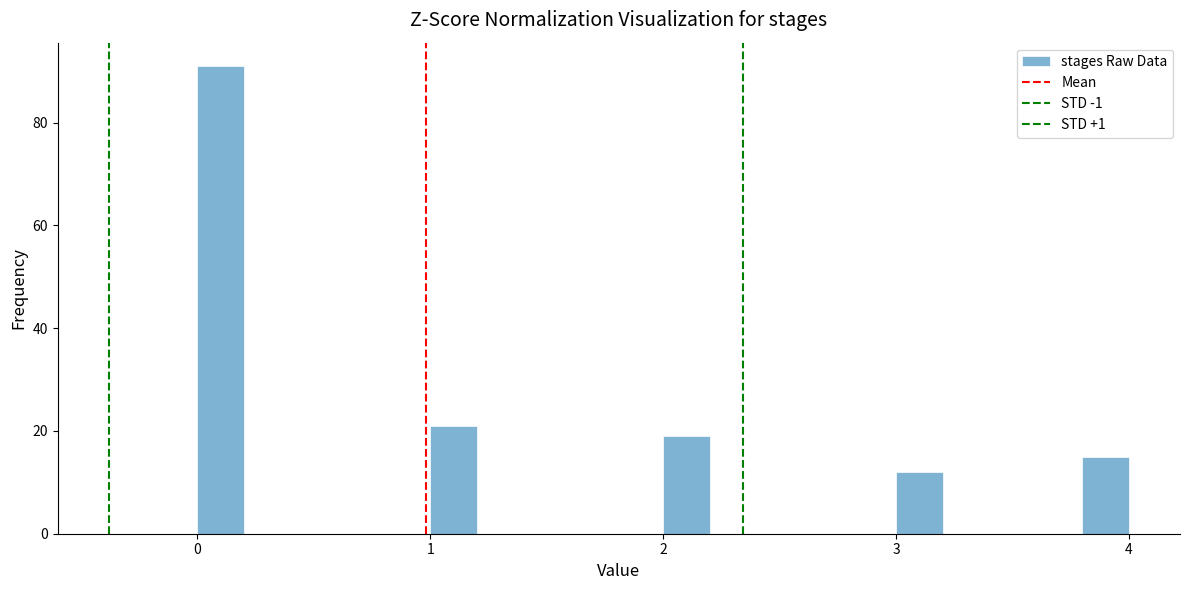

Read against the x-axis, roughly where is the centre of the tallest bar?

0.1